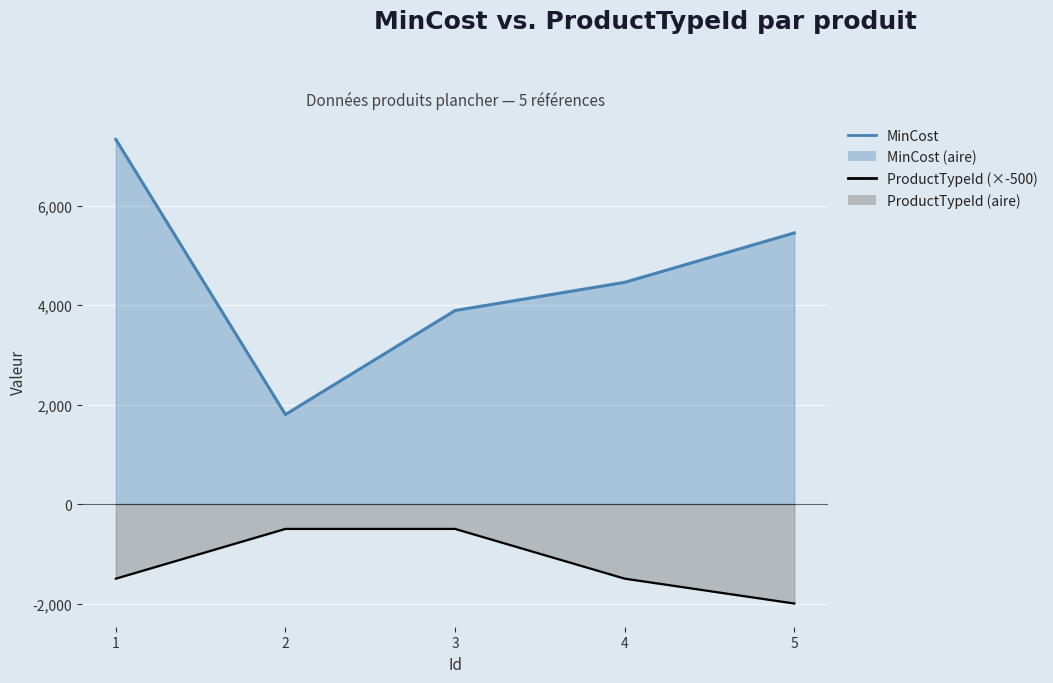

Reading left to right, transcribe all the data shown in this chart.

MinCost: 7331.0	1799.3	3890.4	4456.9	5450.6
ProductTypeId: -1500.0	-500.0	-500.0	-1500.0	-2000.0